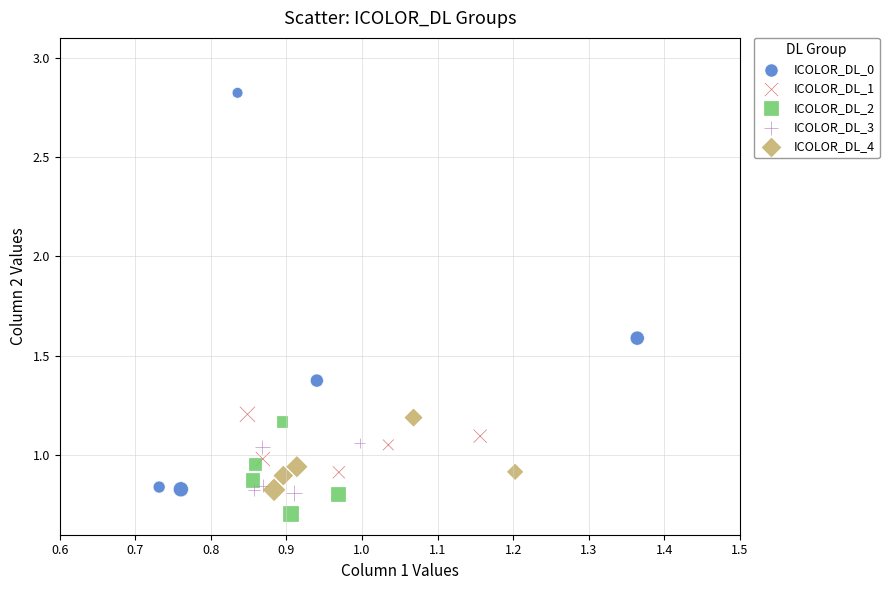

Which series has the largest Y range (max minus min)?

ICOLOR_DL_0